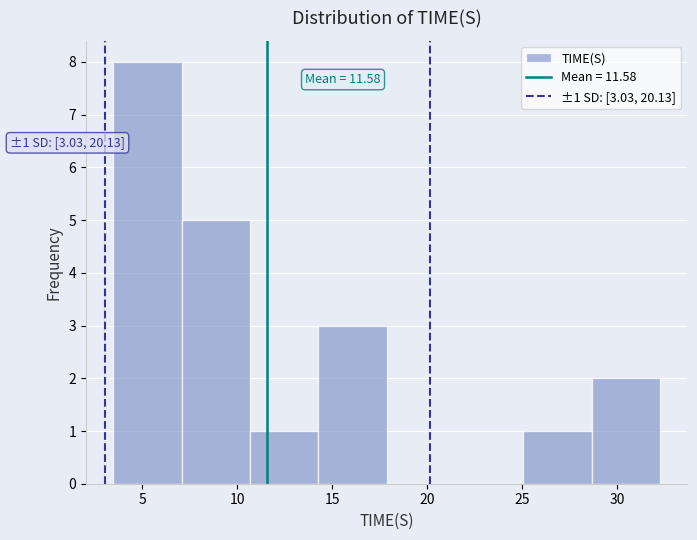

Which range on the x-axis has the tallest bar?

3.5 to 7.0